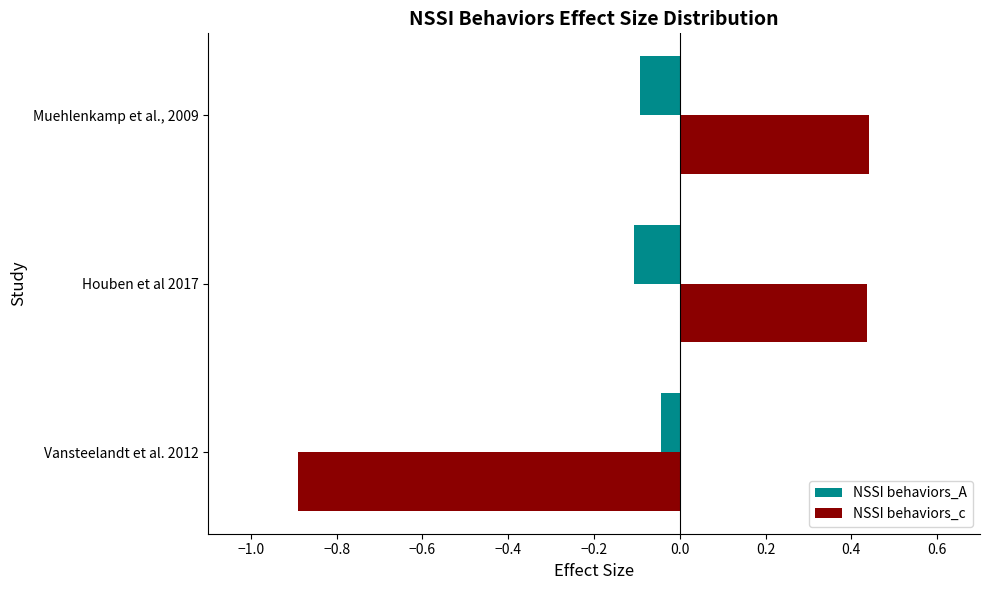

Which series has the widest spread of values?

NSSI behaviors_c